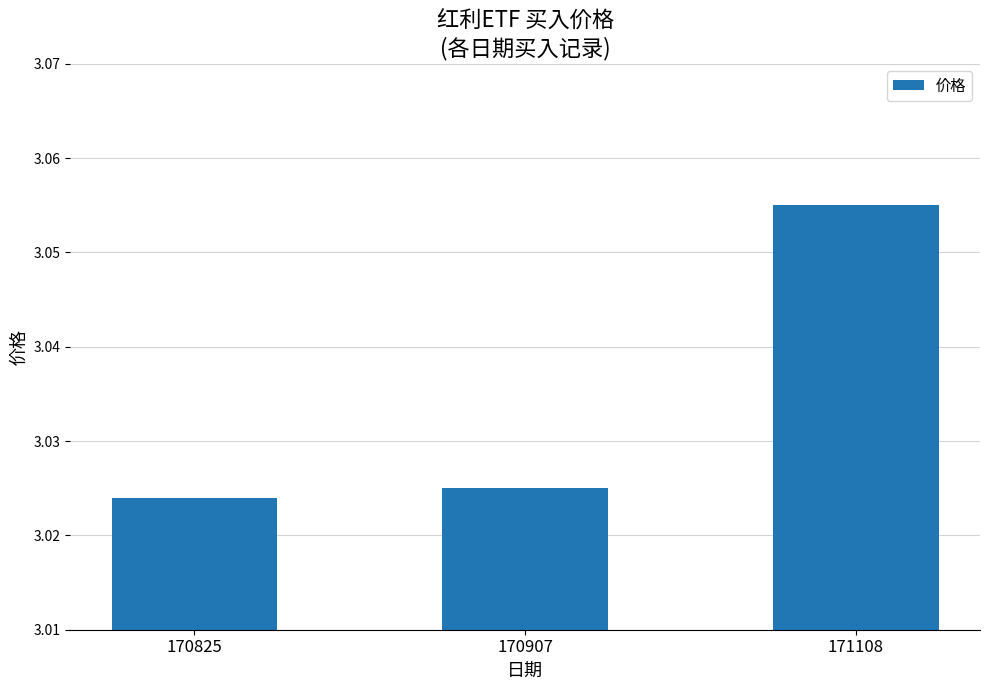

The chart shows a value of 4.9 at 171108. True or false?

False